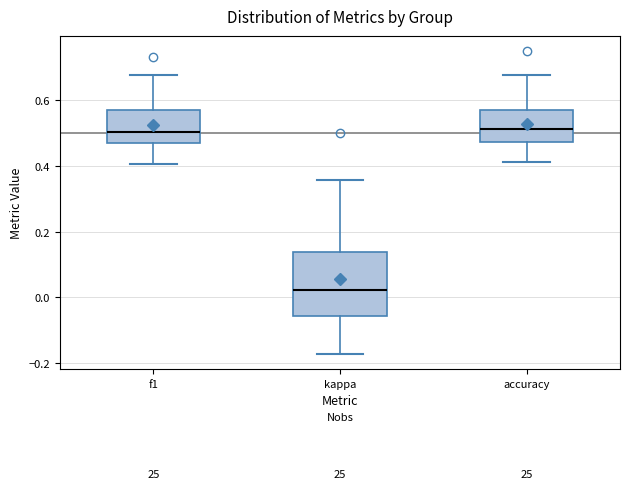

Reading left to right, transcribe this box plot: for each box, give where its median line is, the range the box spans, and where its two whiskers end, as read against the y-axis. The values are not printed on the chart, so give them approximately, as read against the axis.

f1: median 0.50, box 0.48 to 0.58, whiskers 0.40 to 0.68
kappa: median 0.02, box -0.06 to 0.14, whiskers -0.18 to 0.36
accuracy: median 0.52, box 0.48 to 0.58, whiskers 0.42 to 0.68